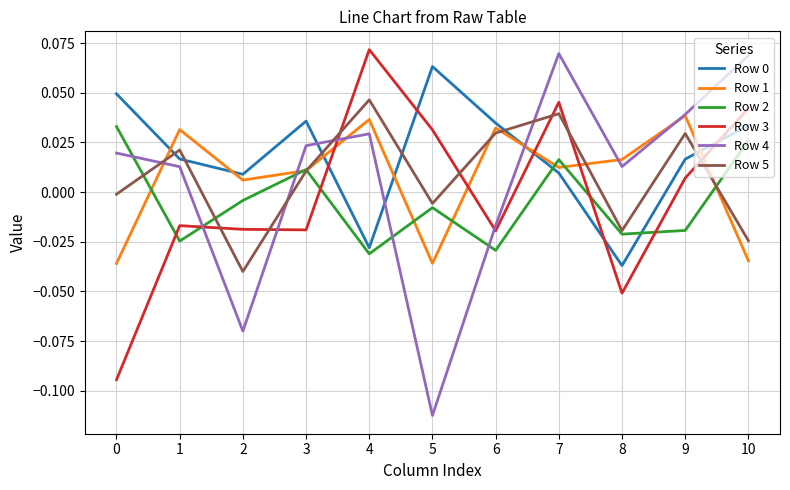

Which series has the widest spread of values?

Row 4